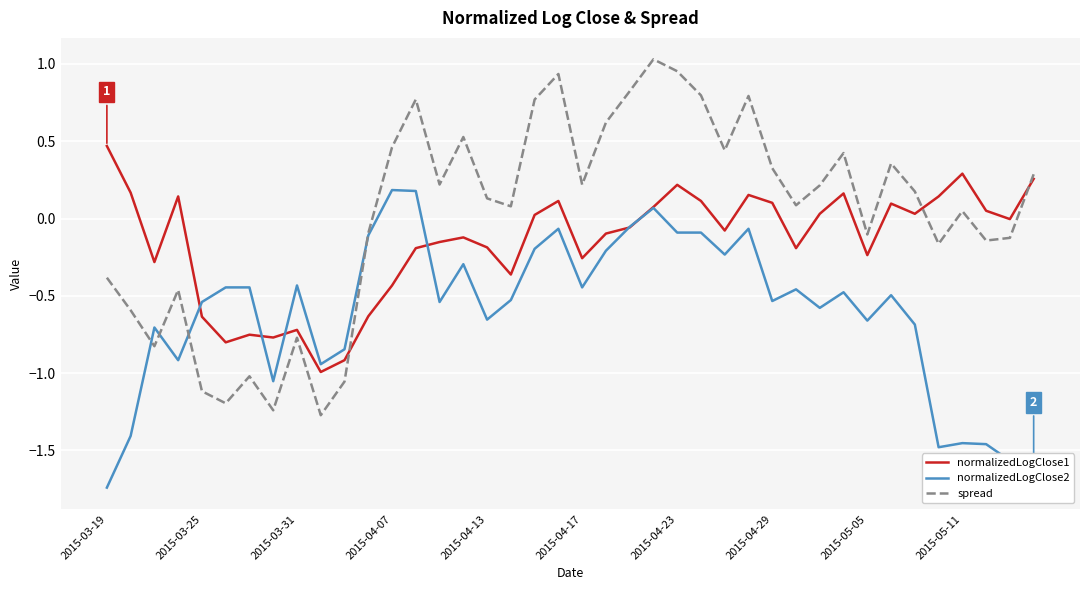

How many lines are shown in the chart?

3